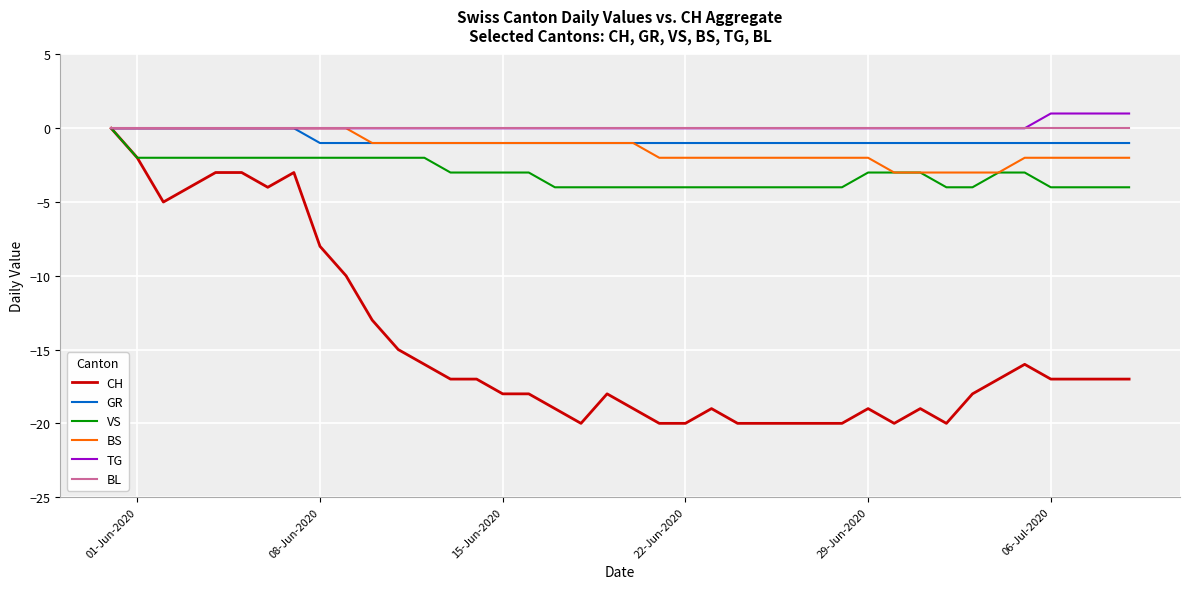

Which series has the largest range (max minus min)?

CH